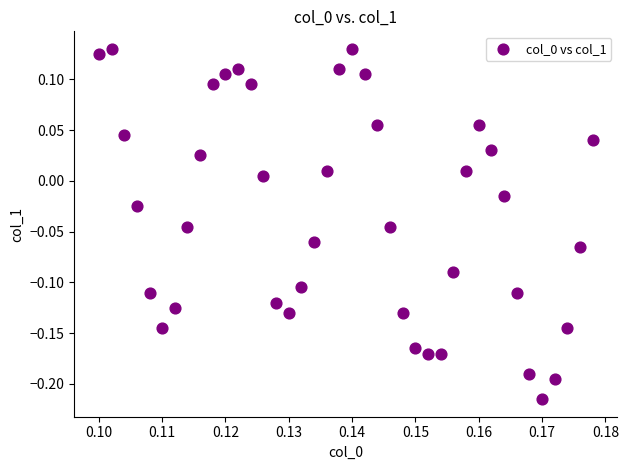

What is the range of Y values (max minus min)?

0.3